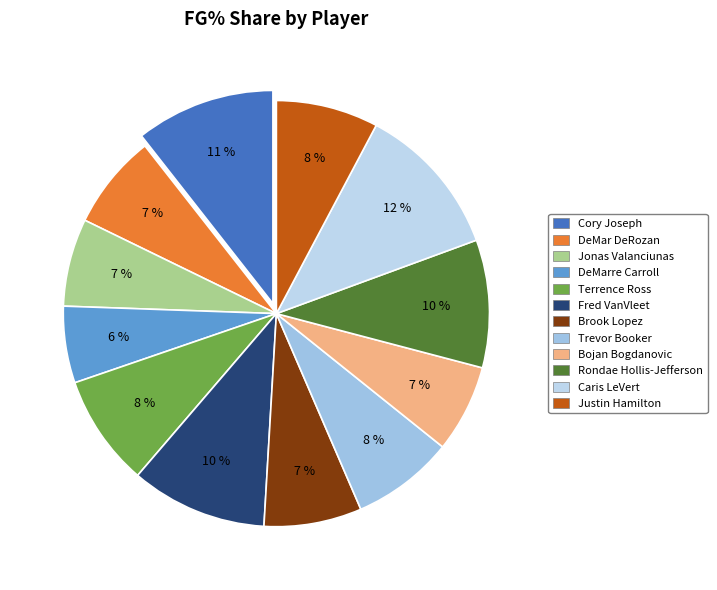

Which slice is the smallest?

DeMarre Carroll